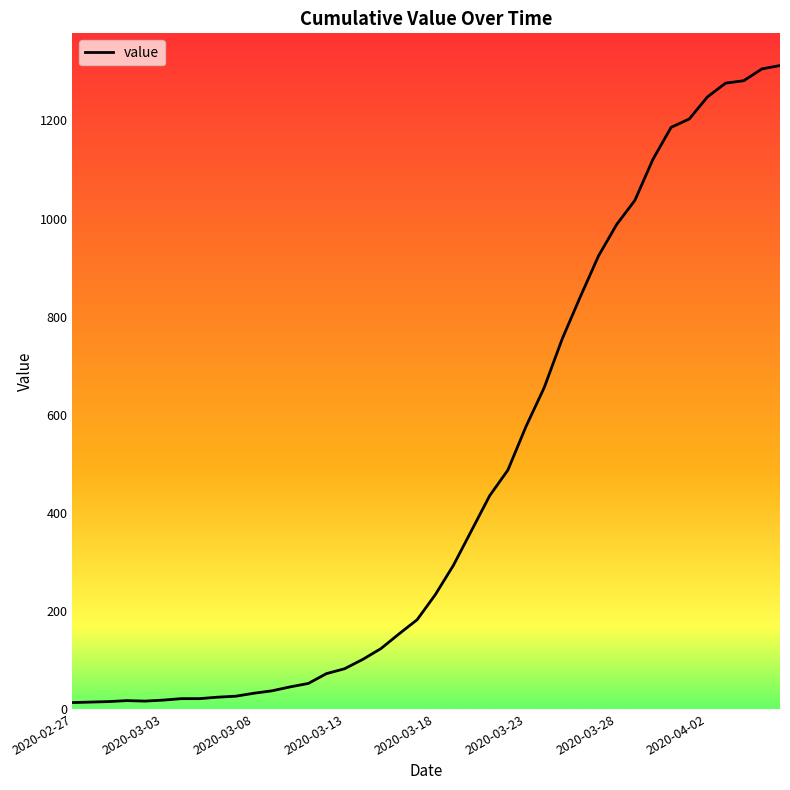

What is the greatest value displayed?

1312